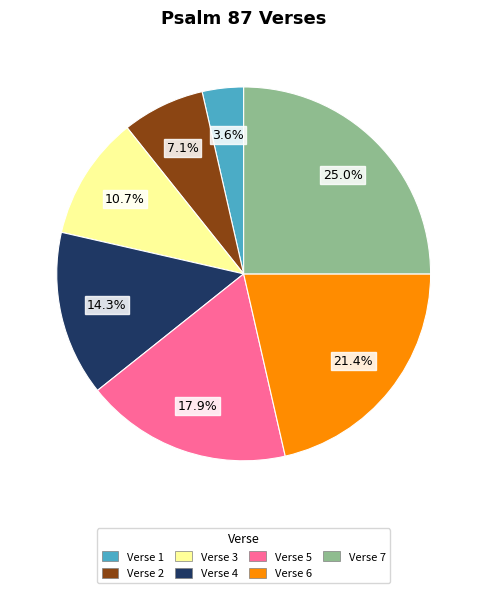

Which category has the biggest portion of the pie?

Verse 7